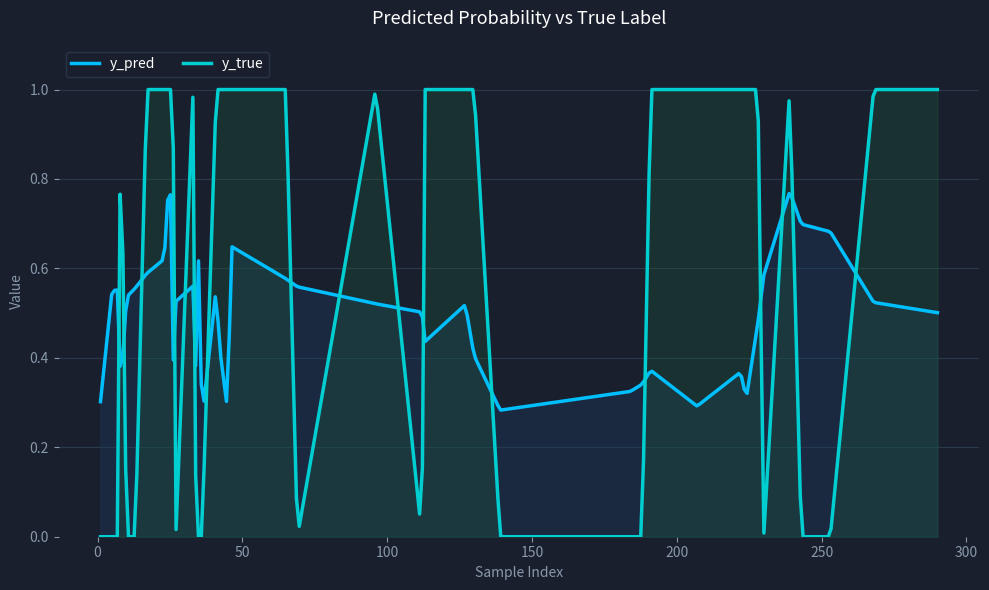

Which series has the widest spread of values?

y_true